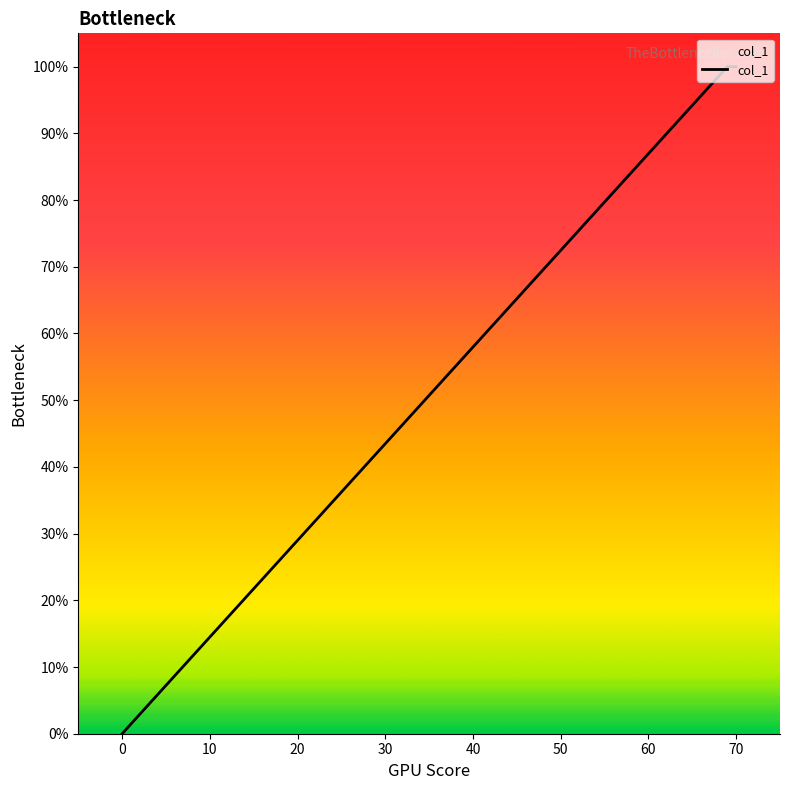

Is this an area chart (filled region under the line)?

No